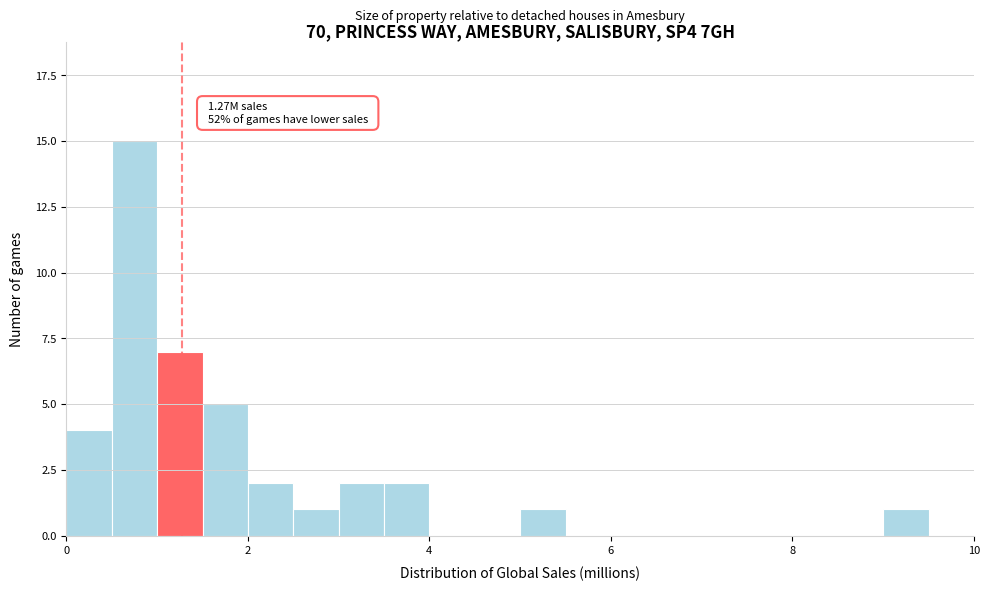

Around what value on the x-axis is the tallest bar? Give the approximate position of its centre, as read against the axis.

0.8